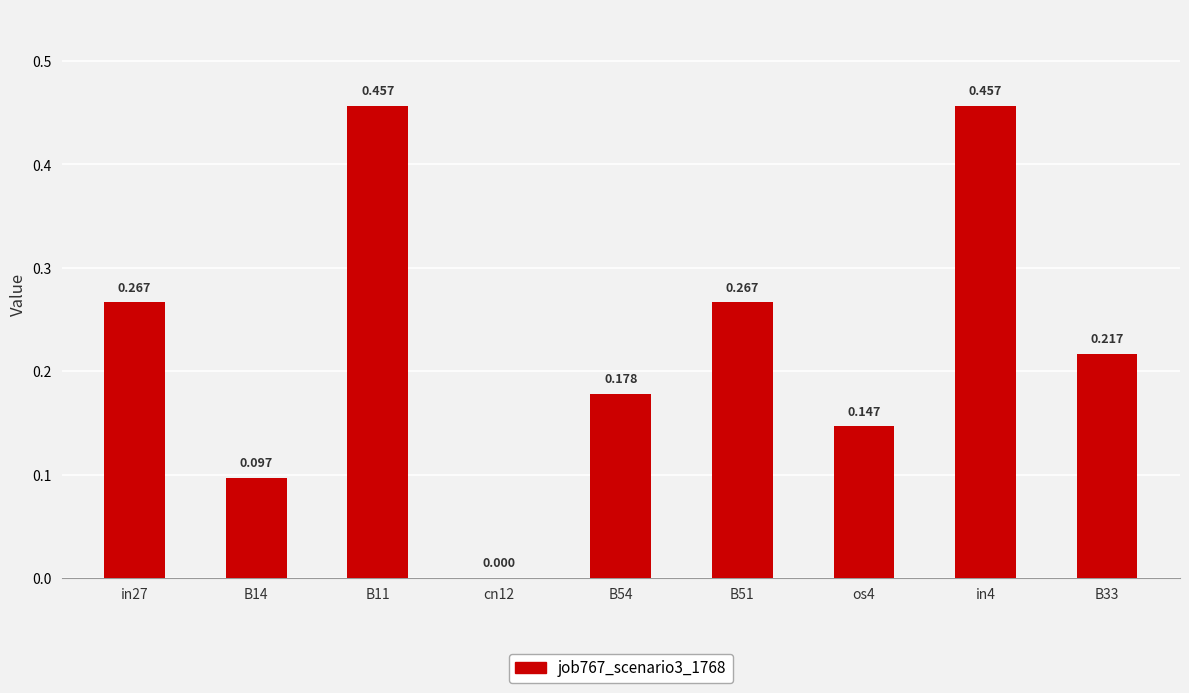

What is the change in value from os4 to in4?

+0.3